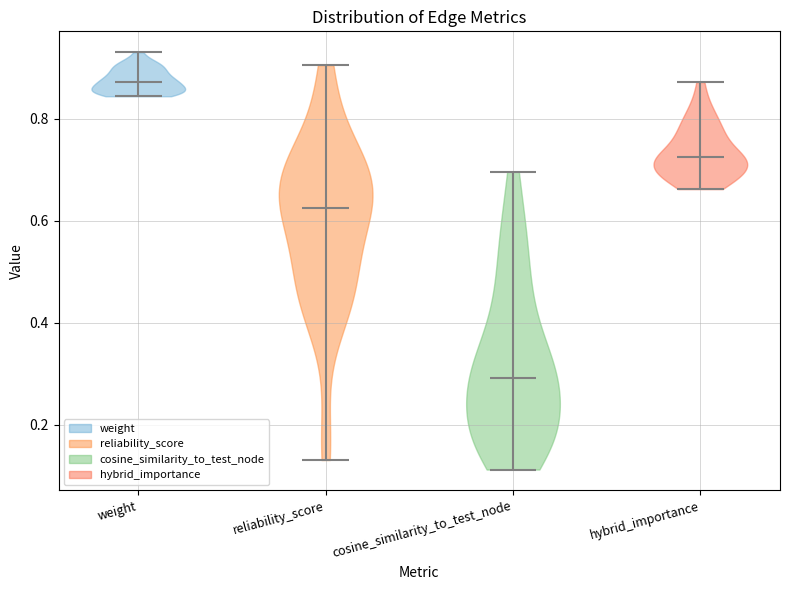

Which violin has the highest median line?

weight